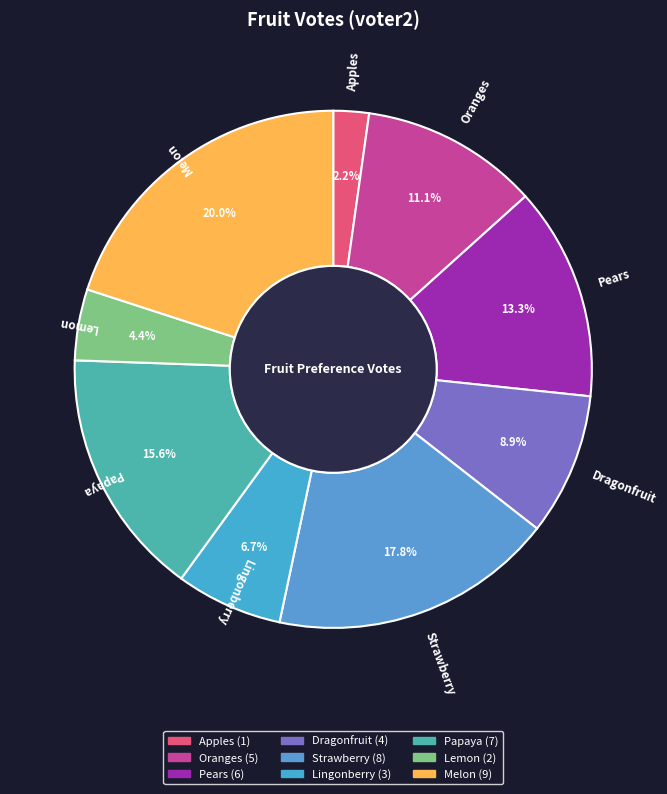

Which category has the smallest portion of the pie?

Apples